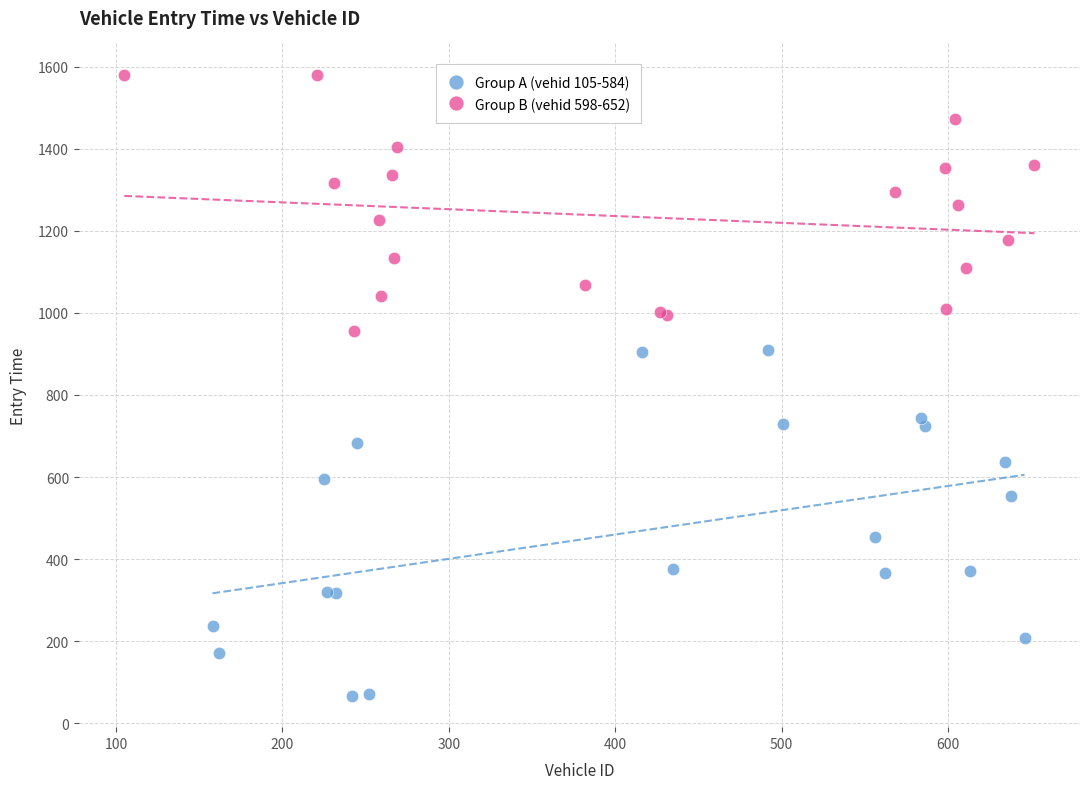

Which series has the largest Y range (max minus min)?

Group A (vehid 105-584)